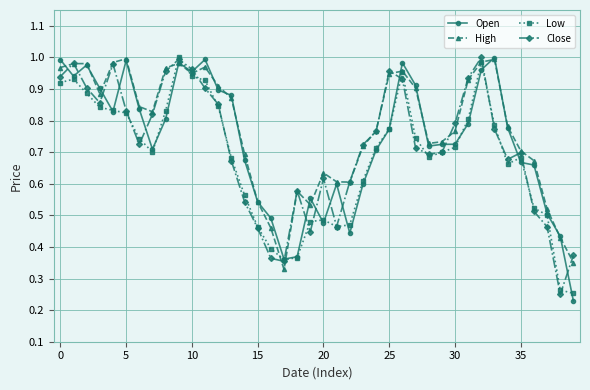

True or false: Close has more than 0 points higher than both neighbors.

True